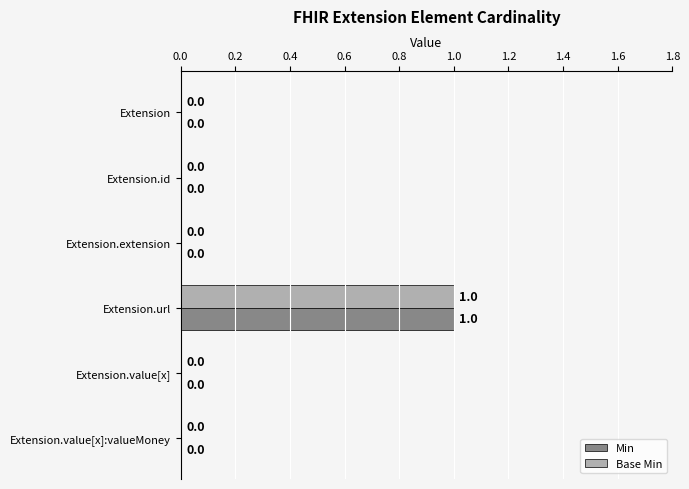

How many Base Min values are between 0 and 1?

6